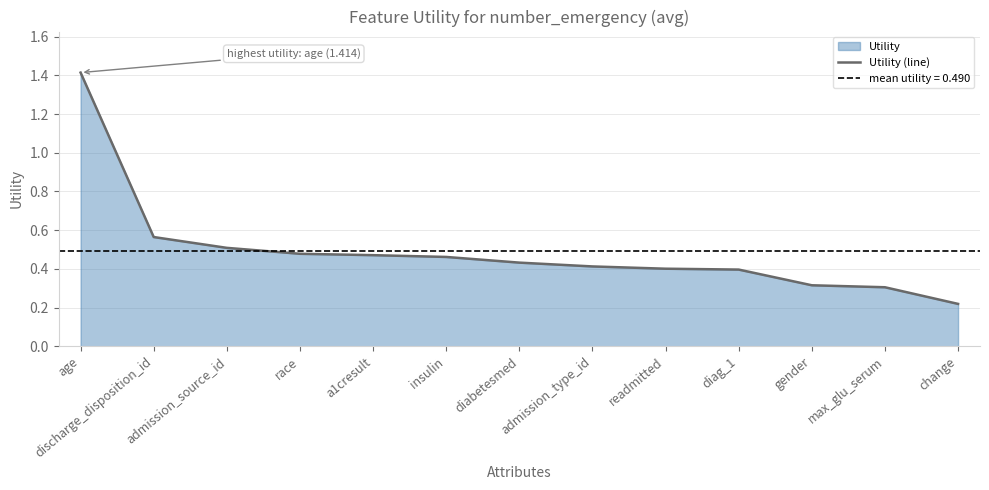

Reading left to right, transcribe all the data shown in this chart.

age=1.4	discharge_disposition_id=0.6	admission_source_id=0.5	race=0.5	a1cresult=0.5	insulin=0.5	diabetesmed=0.4	admission_type_id=0.4	readmitted=0.4	diag_1=0.4	gender=0.3	max_glu_serum=0.3	change=0.2